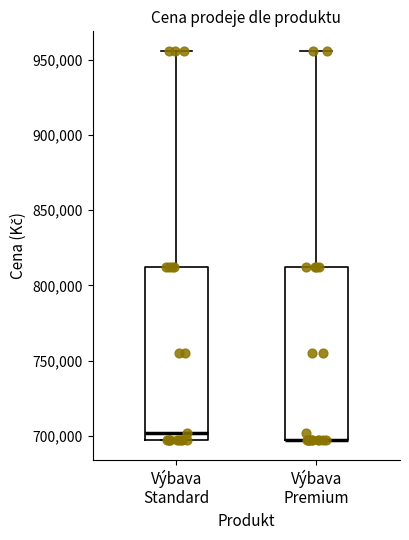

Reading left to right, read every box against the y-axis: the position of its median line, the range the box covers, and the ends of its whiskers. The values are not printed on the chart, so give them approximately, as read against the axis.

Výbava Standard: median 700000, box 695000 to 810000, whiskers 695000 to 955000
Výbava Premium: median 695000 (drawn on the box's lower edge), box 695000 to 810000, whiskers 695000 to 955000